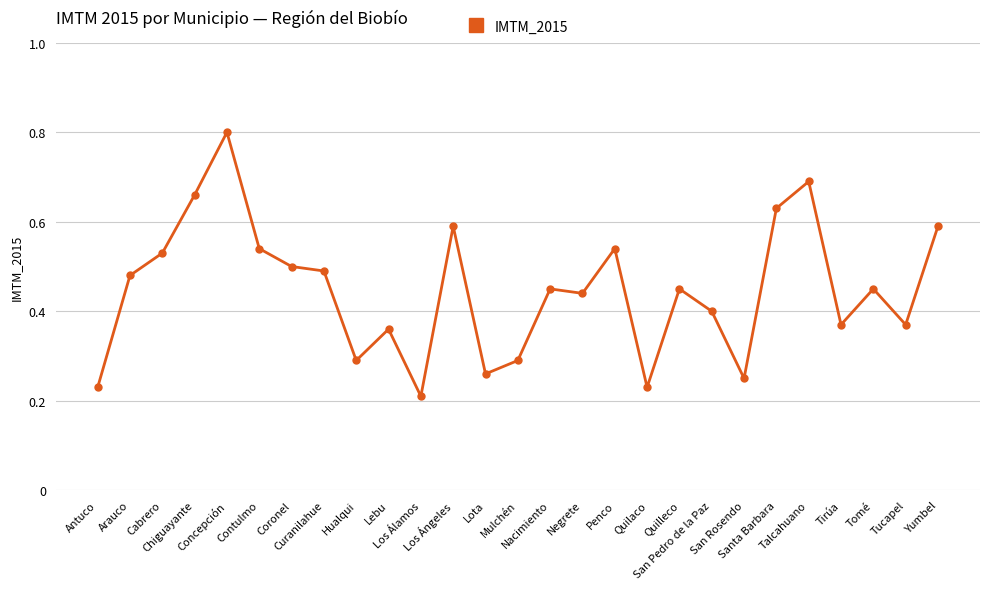

Where is the data nearest to the value 0?

Los Álamos